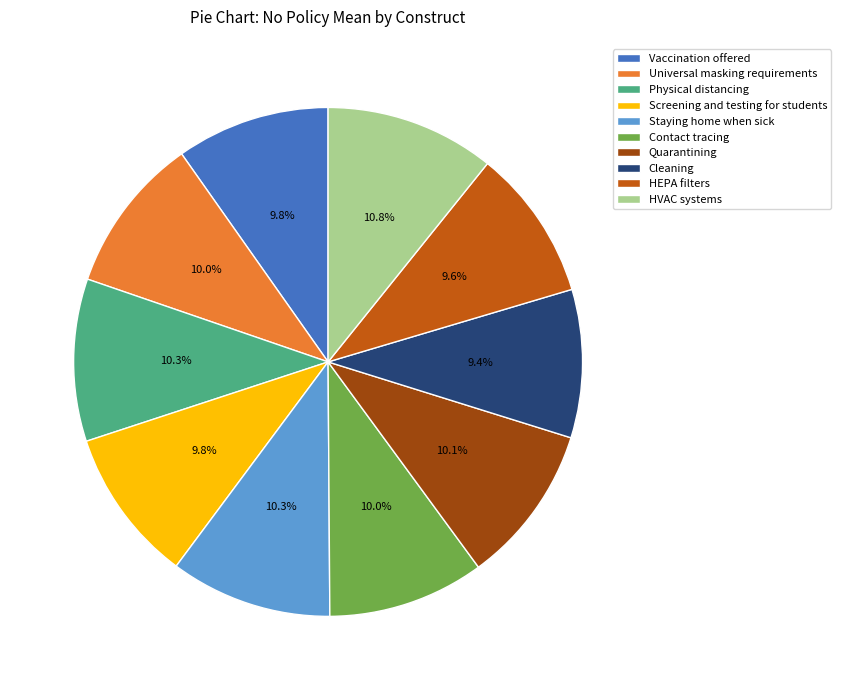

To the nearest percent, what is the combined percentage of Contact tracing and HEPA filters?

20%